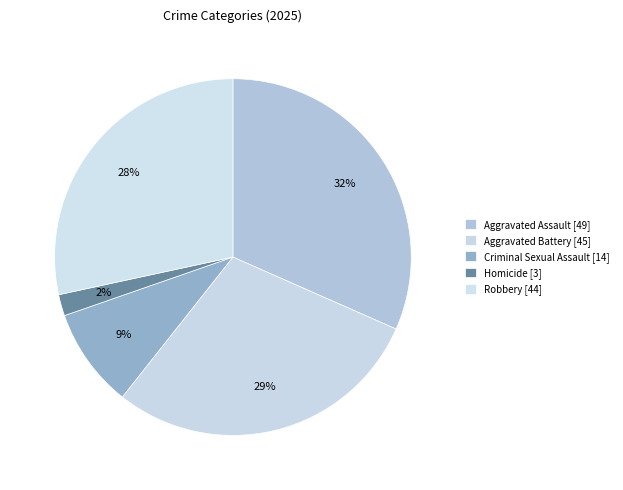

Is there any slice that represents more than half of the pie?

No